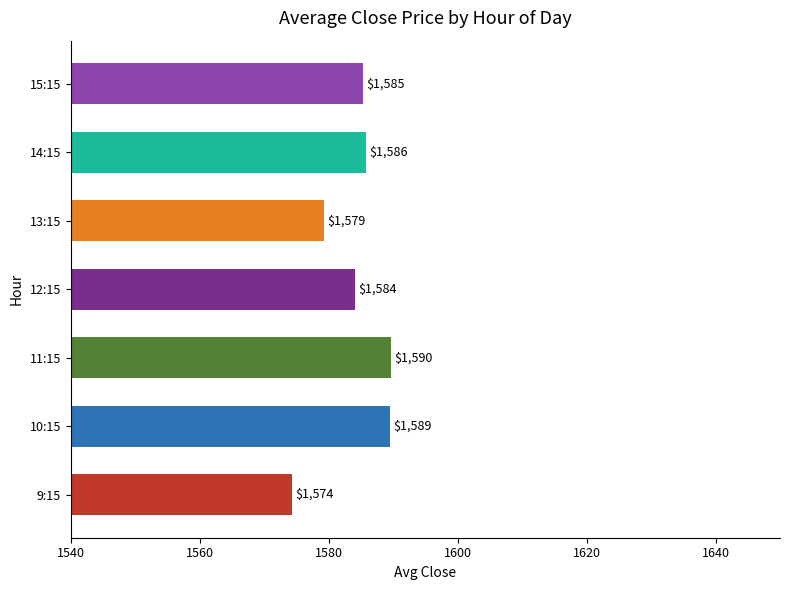

What is the smallest value displayed?

1574.3